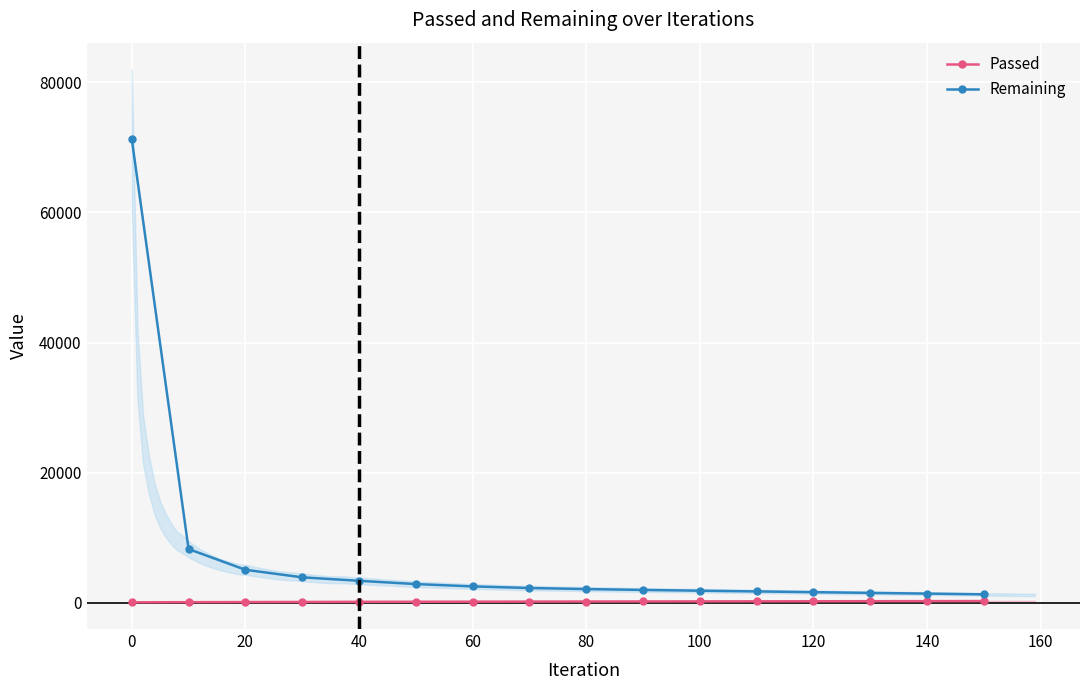

At which label does Remaining reach its peak?

0